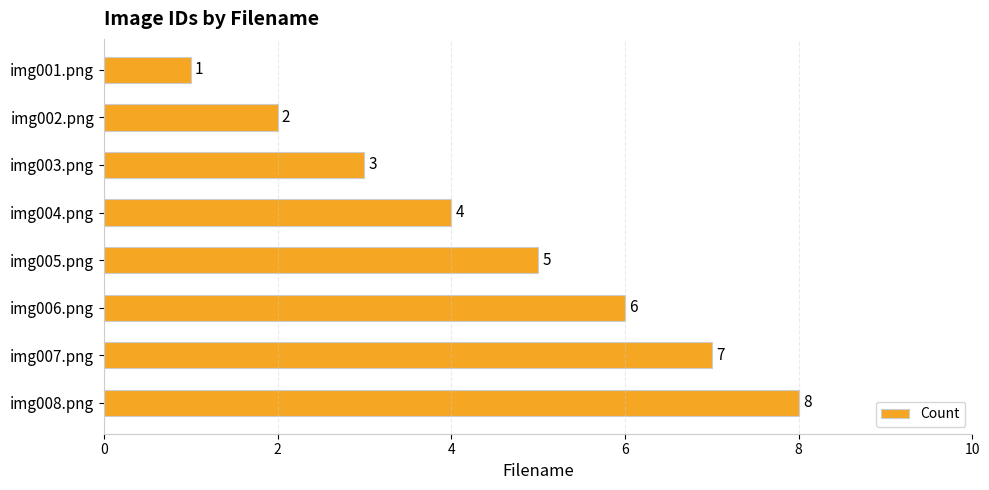

What is the change in value from img004.png to img007.png?

+3